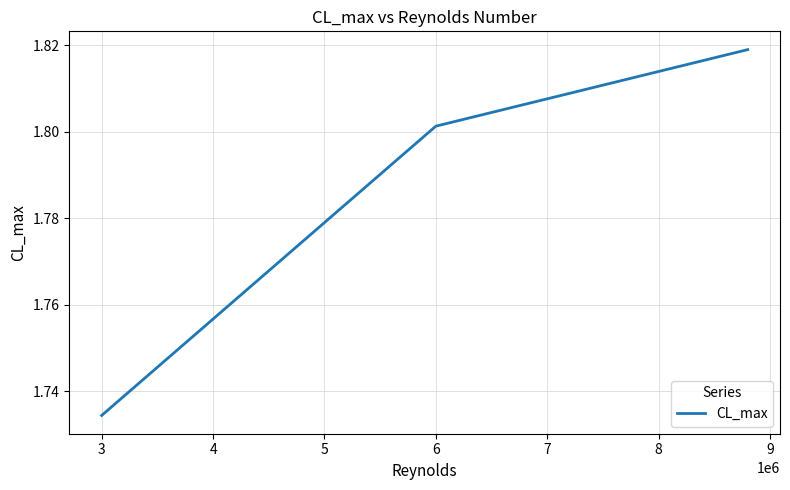

How many distinct data groups are displayed?

1